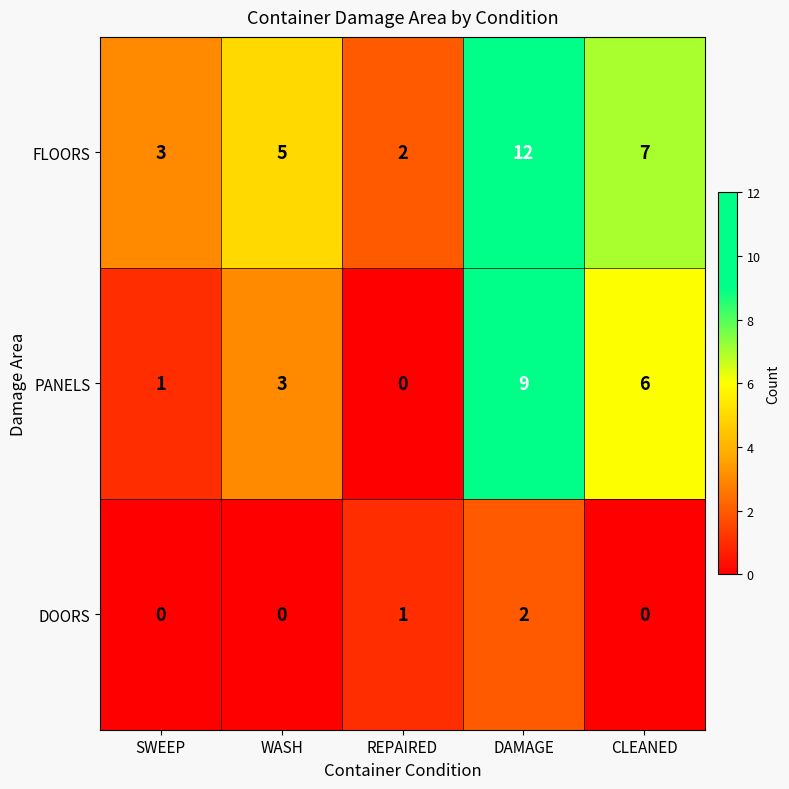

Where is PANELS nearest to the value 4?

WASH